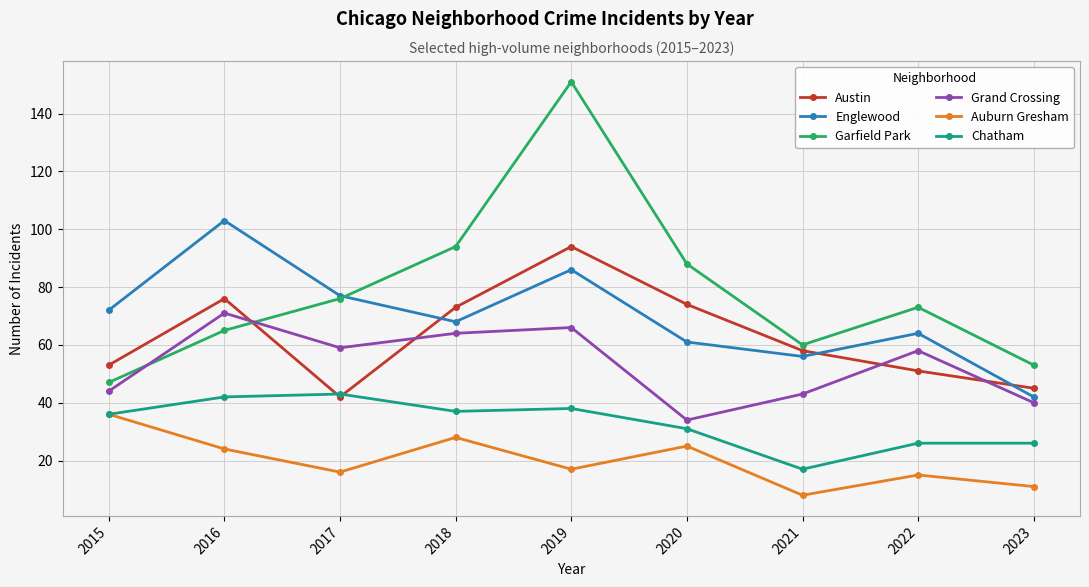

Does the chart display data point markers on the line(s)?

Yes